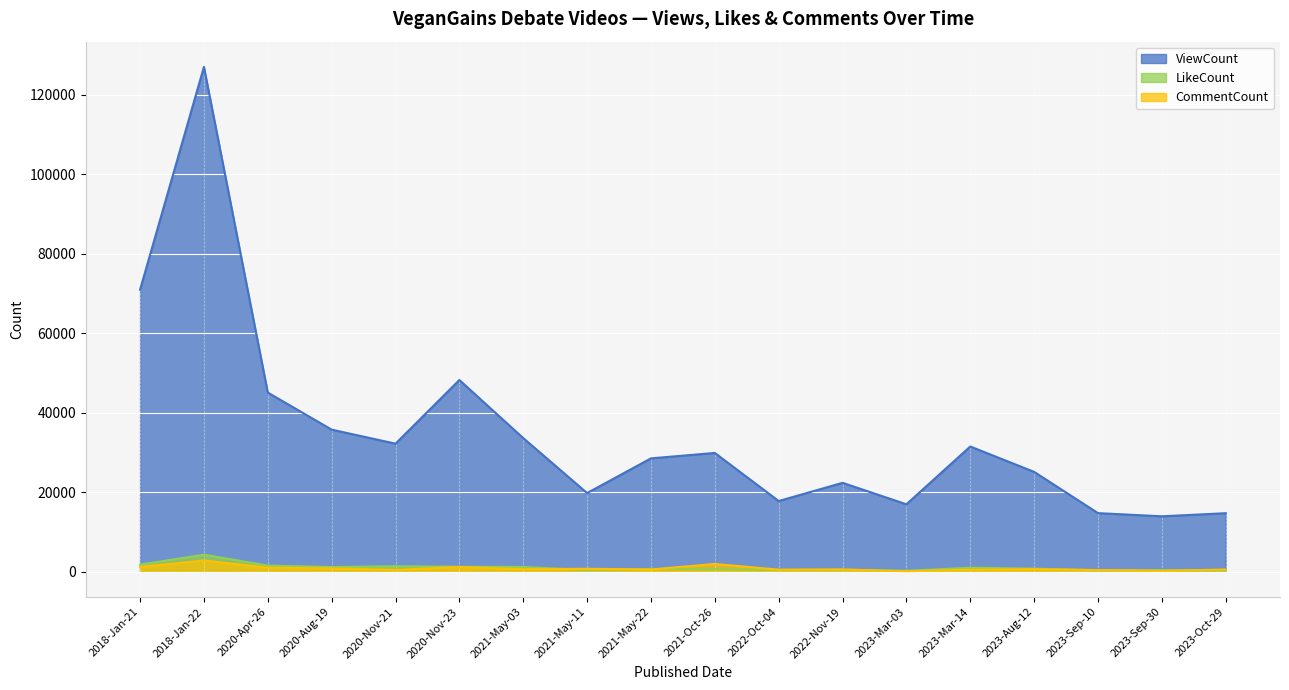

Reading right to left, extract all data points from this chart.

ViewCount: 14727	13943	14744	25121	31502	16966	22364	17783	29882	28515	19792	33618	48227	32220	35743	45070	126982	70952
LikeCount: 311	384	368	780	1004	240	498	470	621	701	406	1194	1246	1377	1172	1550	4283	1790
CommentCount: 560	223	420	653	497	113	581	520	1955	562	747	641	1172	472	834	1022	2833	1214